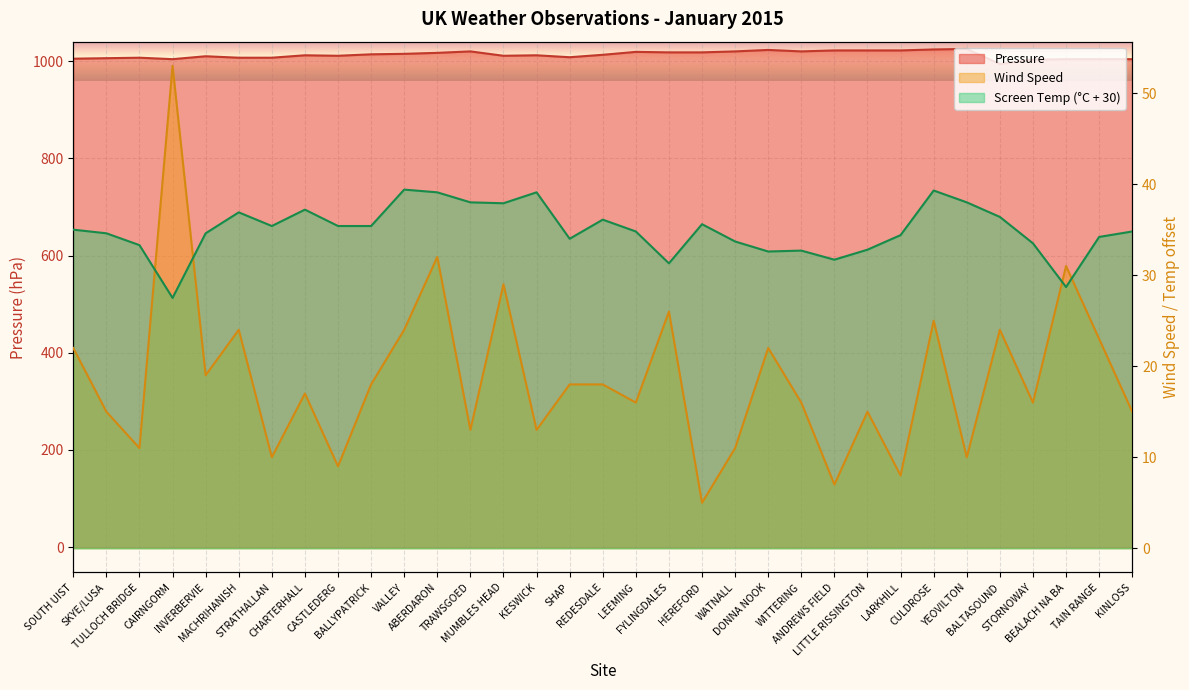

What is the average value of the Screen Temperature series?

35.0